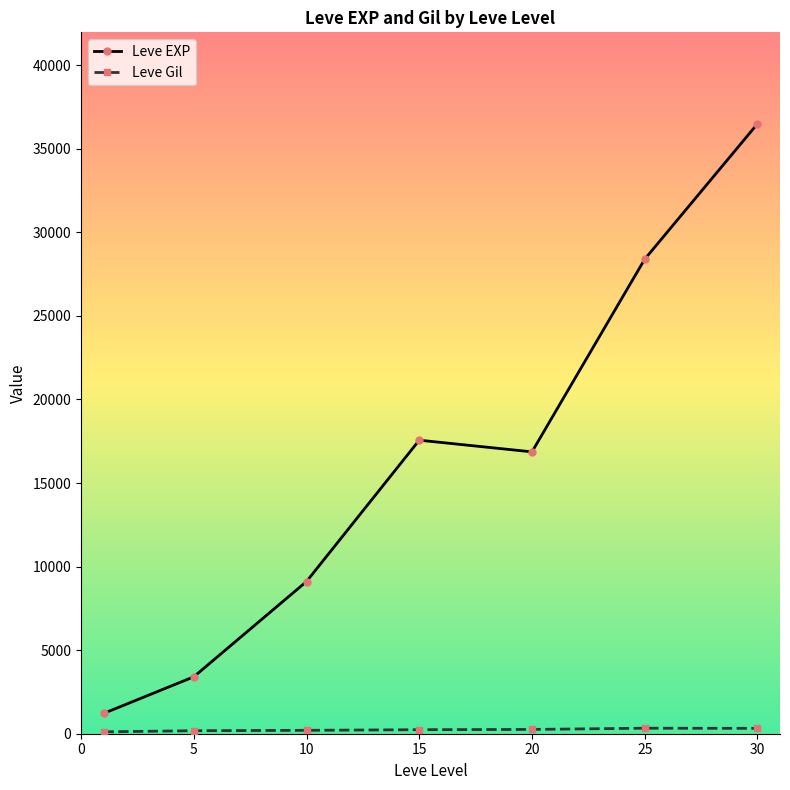

At how many categories does at least one series exceed 14805?

4